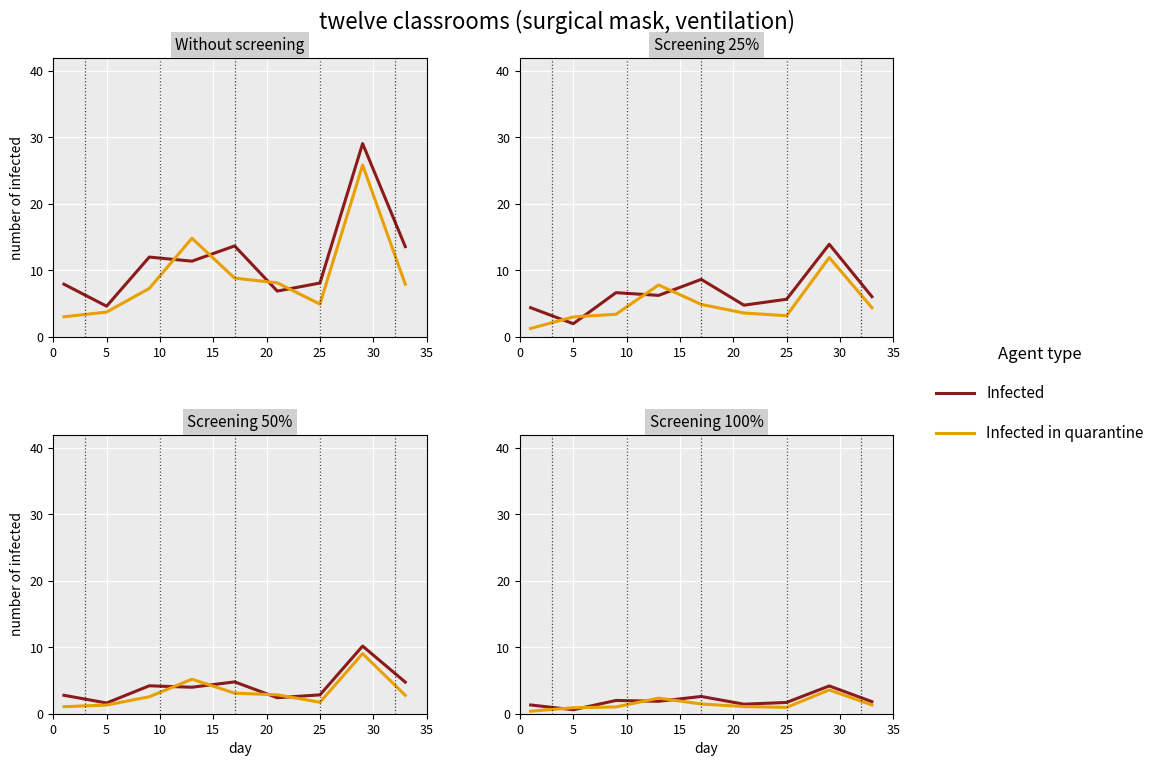

What are all the series names shown in the legend?

Infected, Infected in quarantine